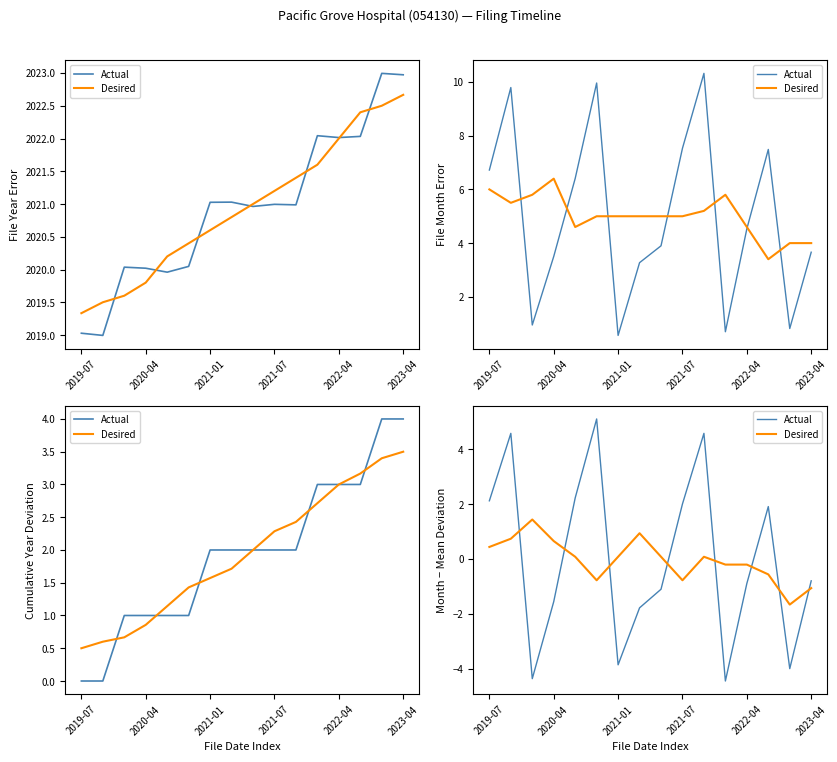

How many lines are shown in the chart?

2